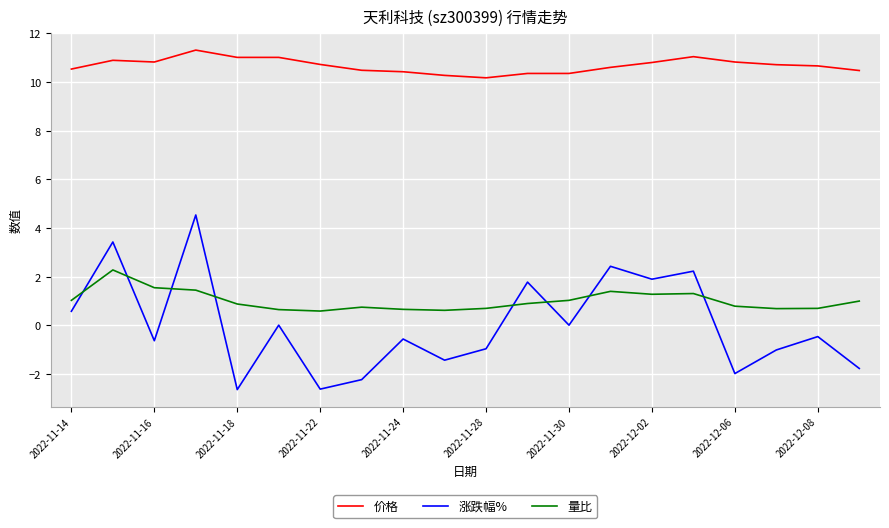

How many lines are shown in the chart?

3